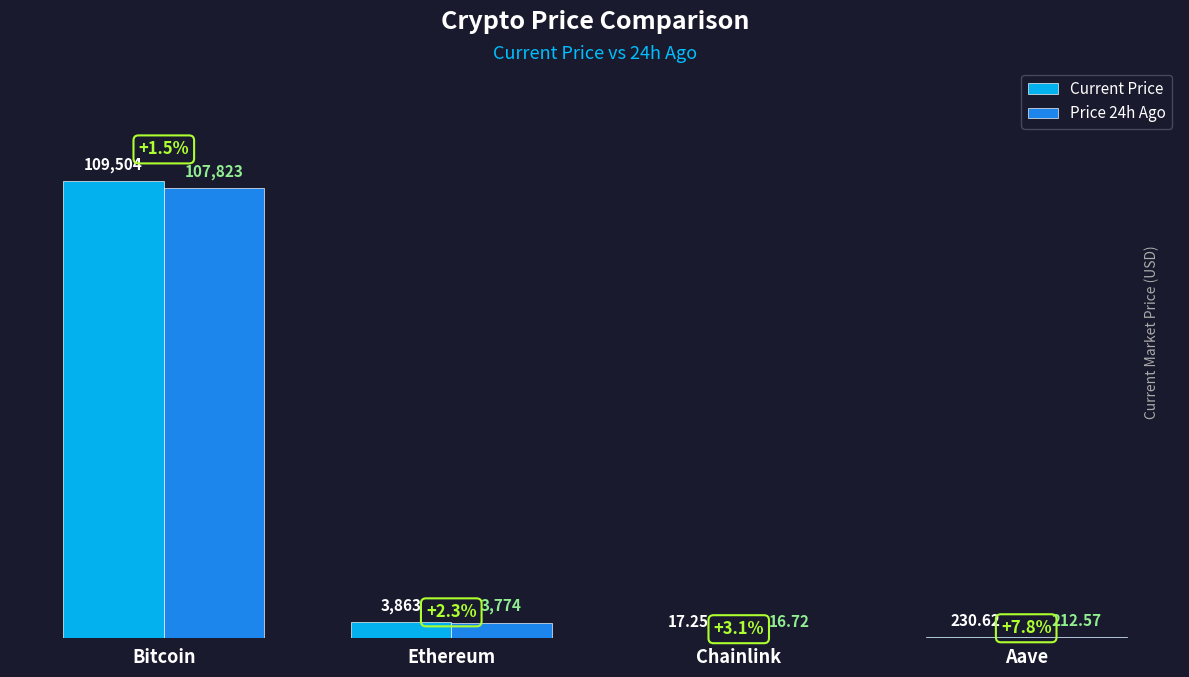

Which series has the largest total across all categories?

Current Price